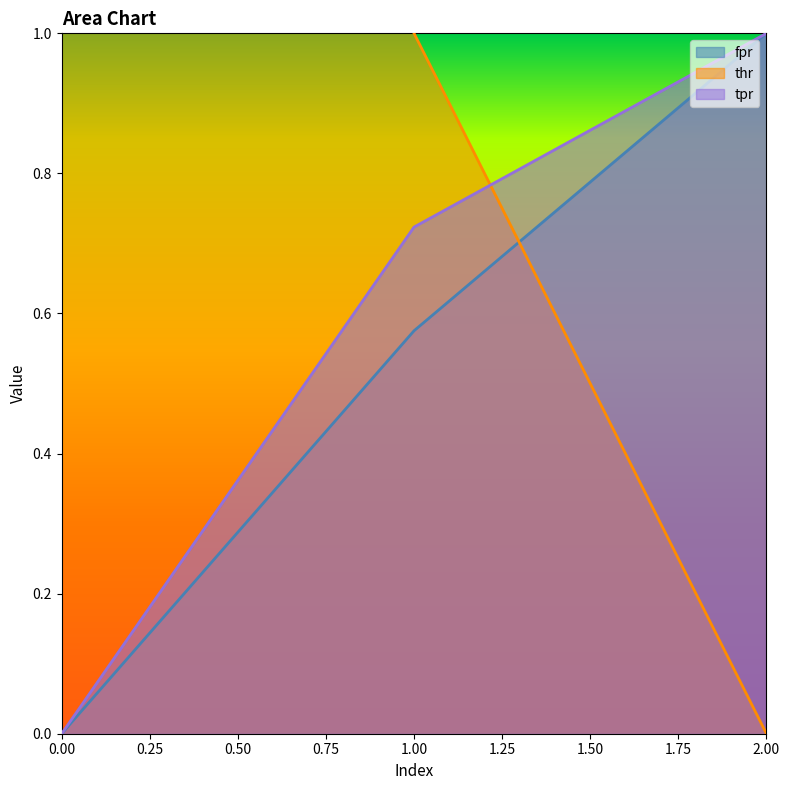

True or false: fpr has a value of 0.6 at 0.

False